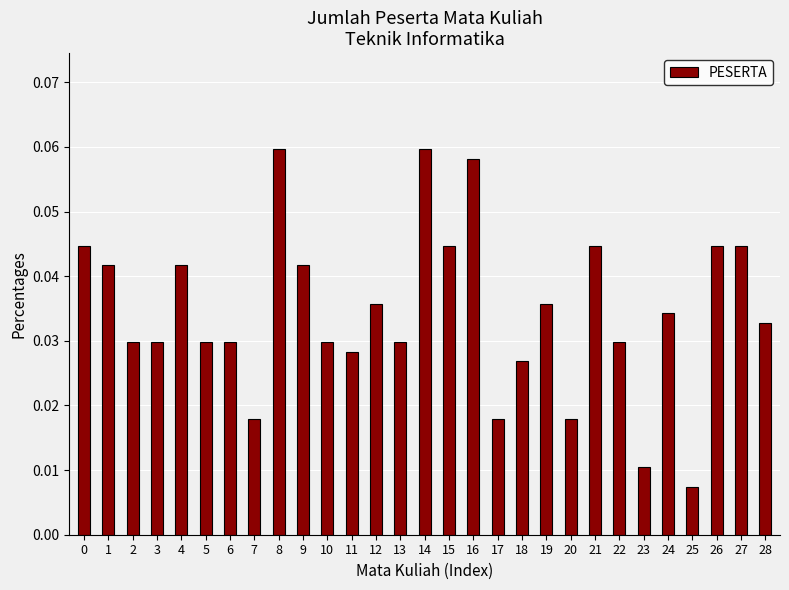

The chart shows a value of 0.0 at 16. True or false?

False